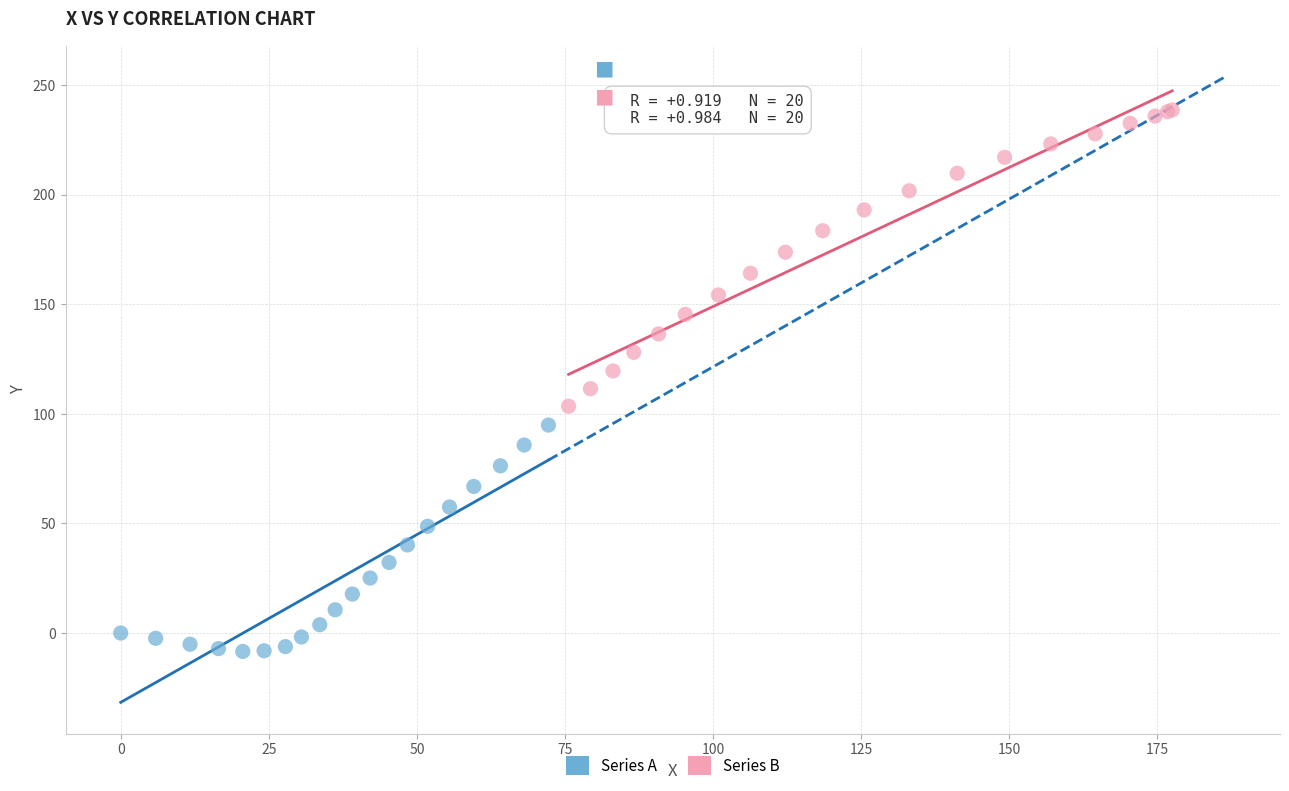

Which series has the widest spread of Y values?

Series B